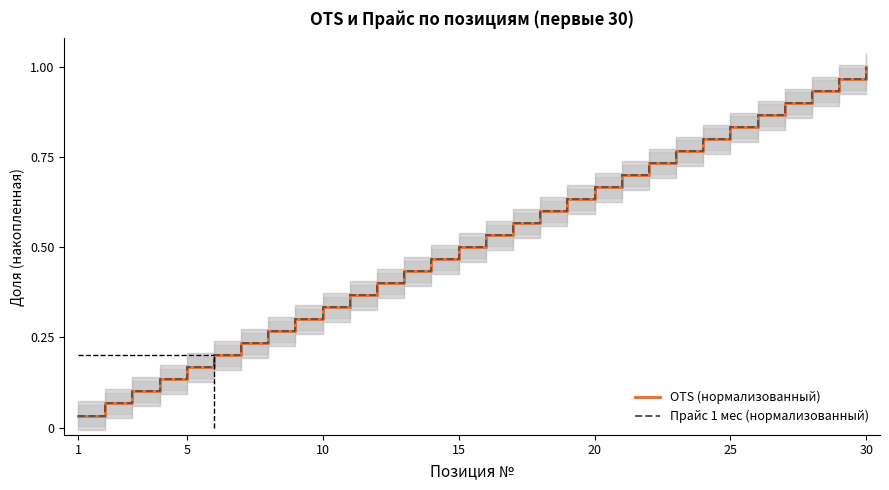

Reading left to right, extract all data points from this chart.

OTS (нормализованный): 0.0	0.1	0.1	0.1	0.2	0.2	0.2	0.3	0.3	0.3	0.4	0.4	0.4	0.5	0.5	0.5	0.6	0.6	0.6	0.7	0.7	0.7	0.8	0.8	0.8	0.9	0.9	0.9	1.0	1.0
Прайс 1 мес (нормализованный): 0.0	0.1	0.1	0.1	0.2	0.2	0.2	0.3	0.3	0.3	0.4	0.4	0.4	0.5	0.5	0.5	0.6	0.6	0.6	0.7	0.7	0.7	0.8	0.8	0.8	0.9	0.9	0.9	1.0	1.0